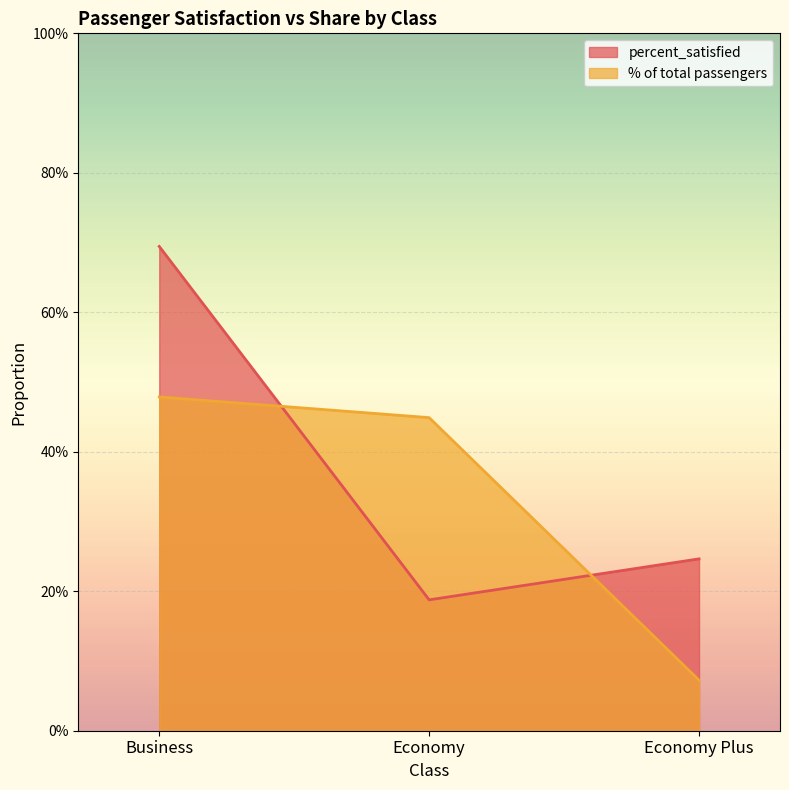

What are all the series names shown in the legend?

percent_satisfied, % of total passengers